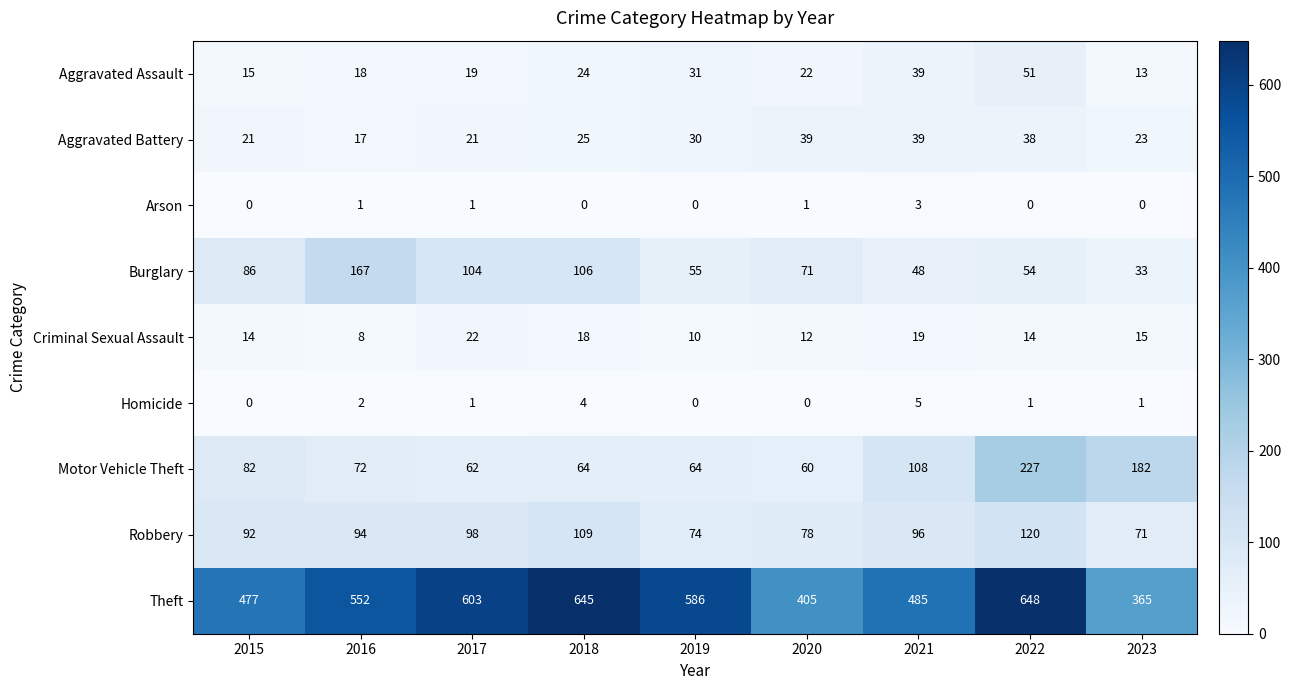

What is the difference between the Theft values at 2015 and 2016?

75